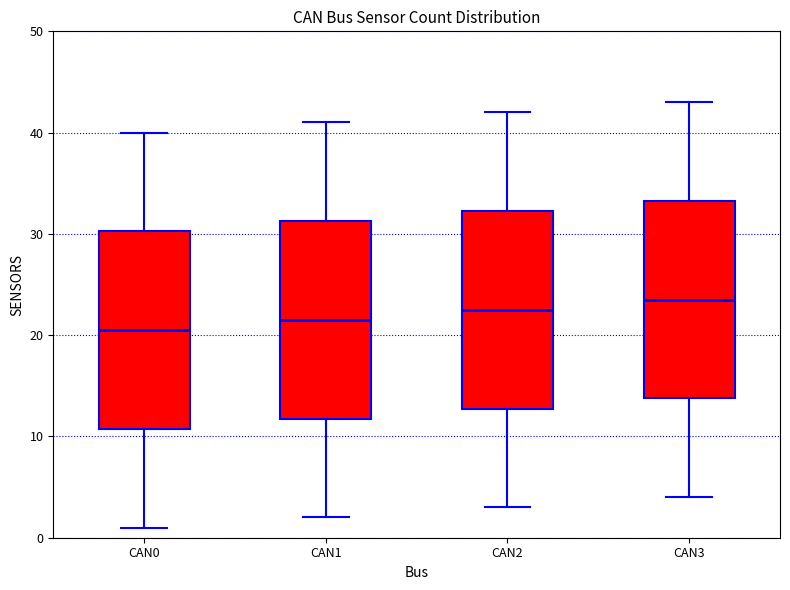

Reading left to right, read every box against the y-axis: the position of its median line, the range the box covers, and the ends of its whiskers. The values are not printed on the chart, so give them approximately, as read against the axis.

CAN0: median 21, box 11 to 30, whiskers 1 to 40
CAN1: median 22, box 12 to 31, whiskers 2 to 41
CAN2: median 23, box 13 to 32, whiskers 3 to 42
CAN3: median 24, box 14 to 33, whiskers 4 to 43